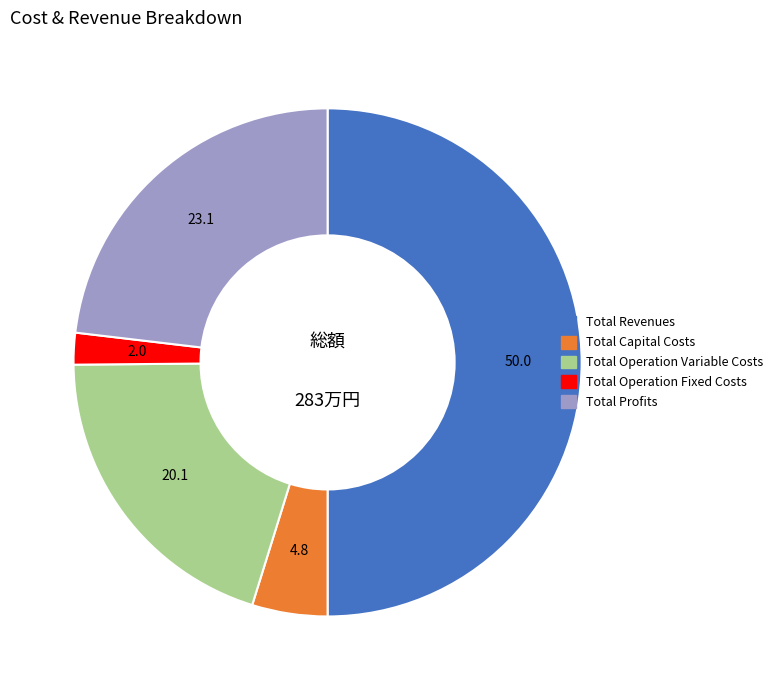

Does Total Profits represent more than half of the total?

No